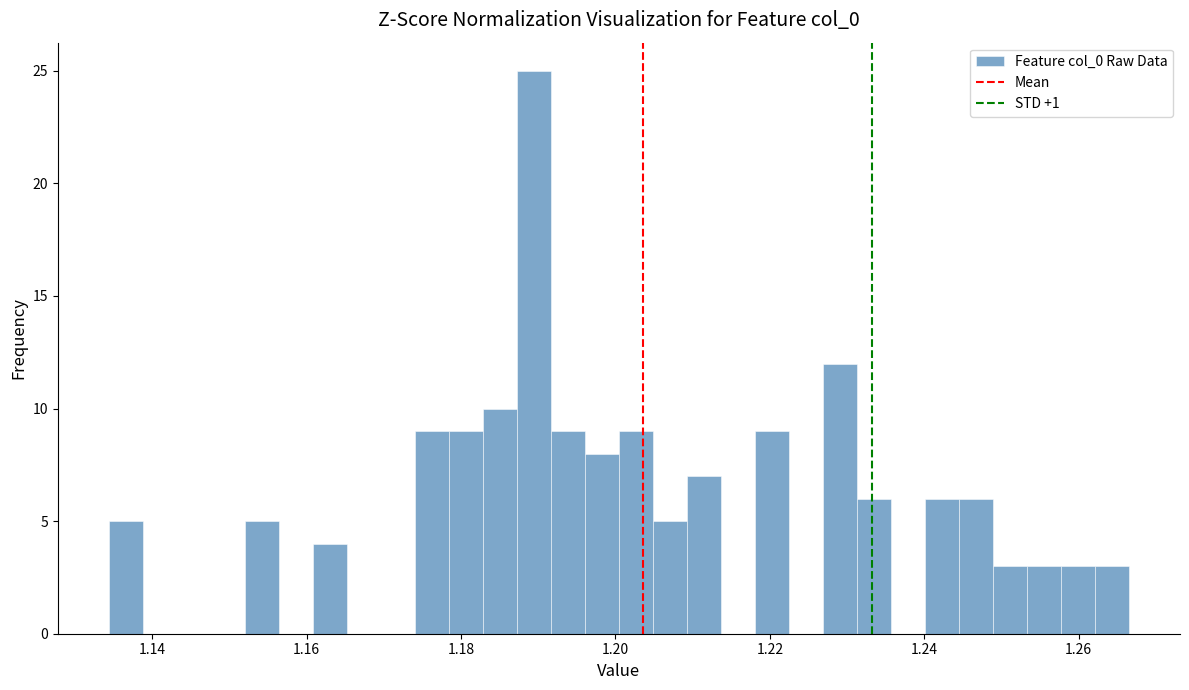

Around what value on the x-axis is the tallest bar? Give the approximate position of its centre, as read against the axis.

1.190